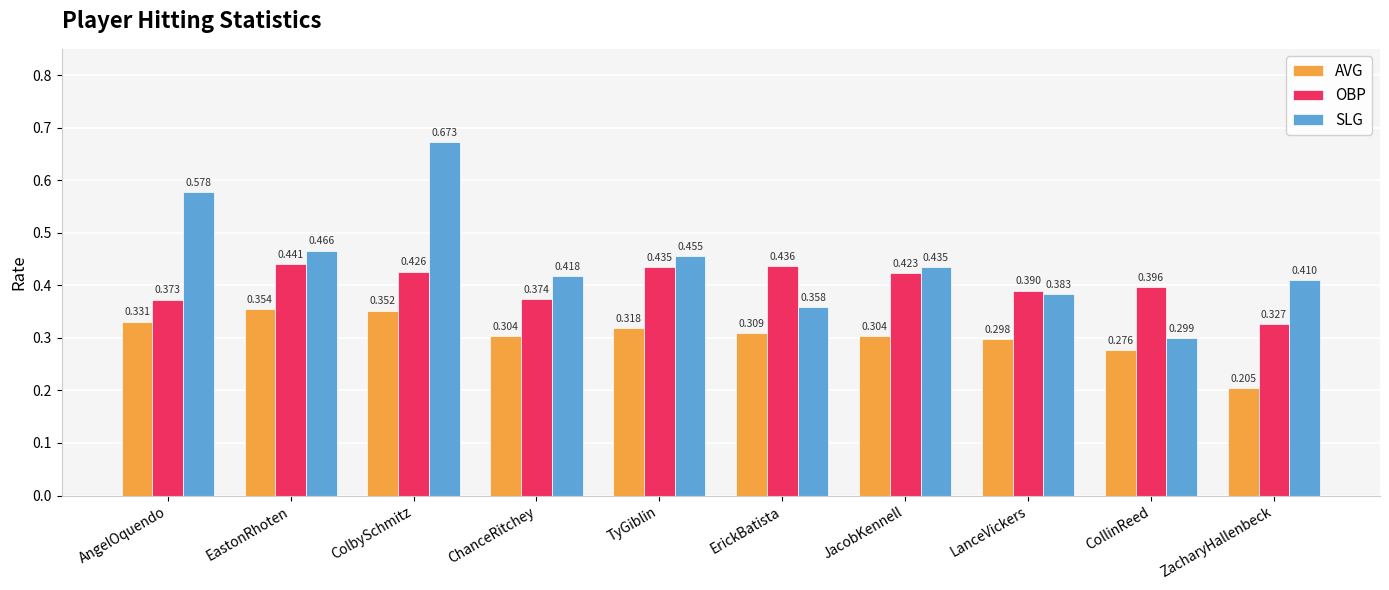

Which label corresponds to the smallest value in the chart?

ZacharyHallenbeck